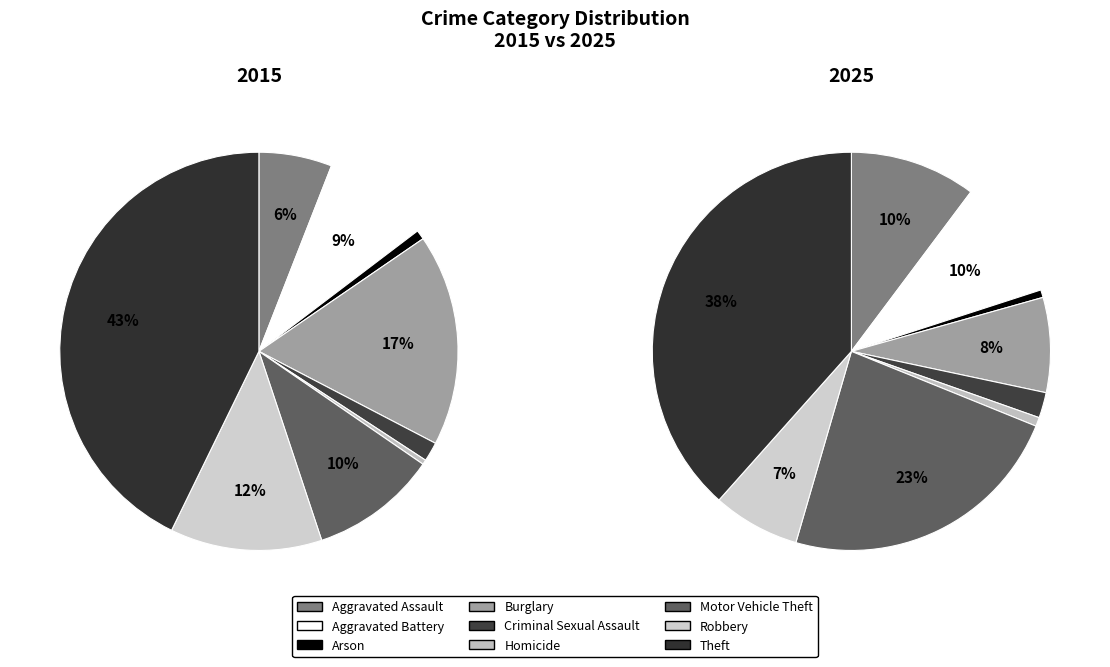

Which series changed the most between Aggravated Battery and Motor Vehicle Theft?

2025